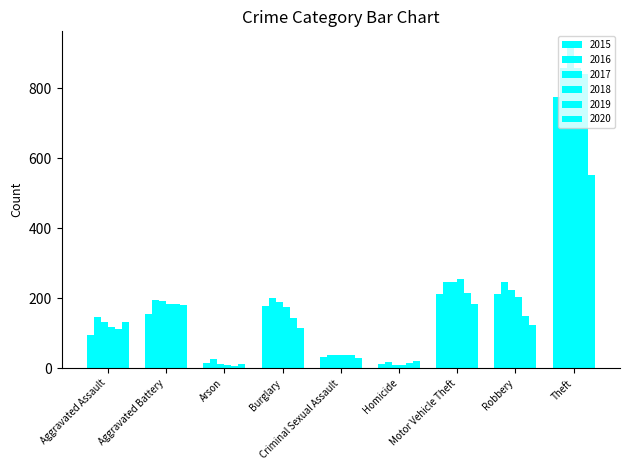

Is it true that 2015 equals 154 at Aggravated Battery?

True